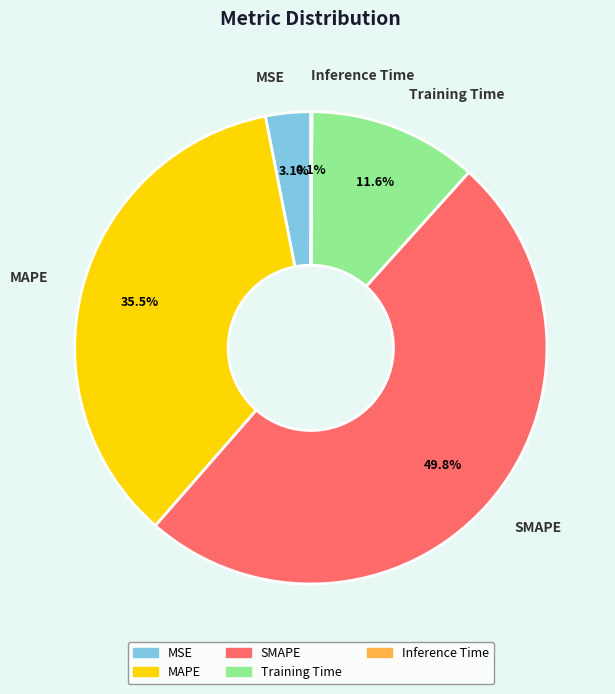

Between MSE and MAPE, which is larger?

MAPE